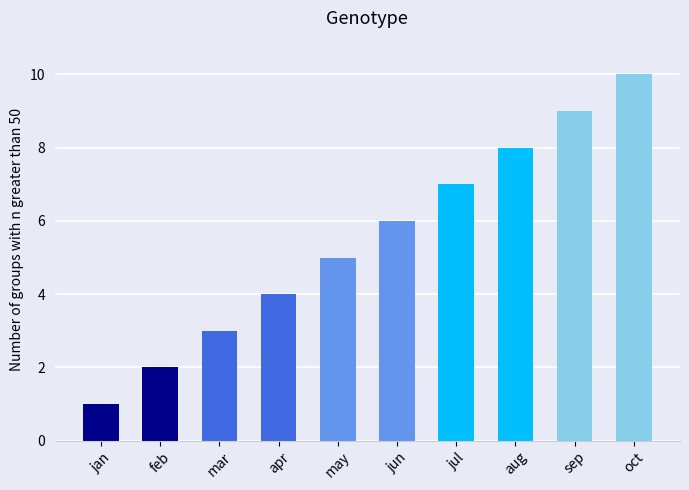

Rank the categories by value from highest to lowest.

oct, sep, aug, jul, jun, may, apr, mar, feb, jan